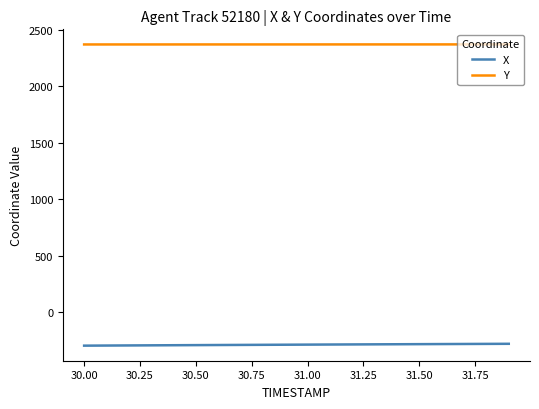

True or false: Y and X intersect in this chart.

False